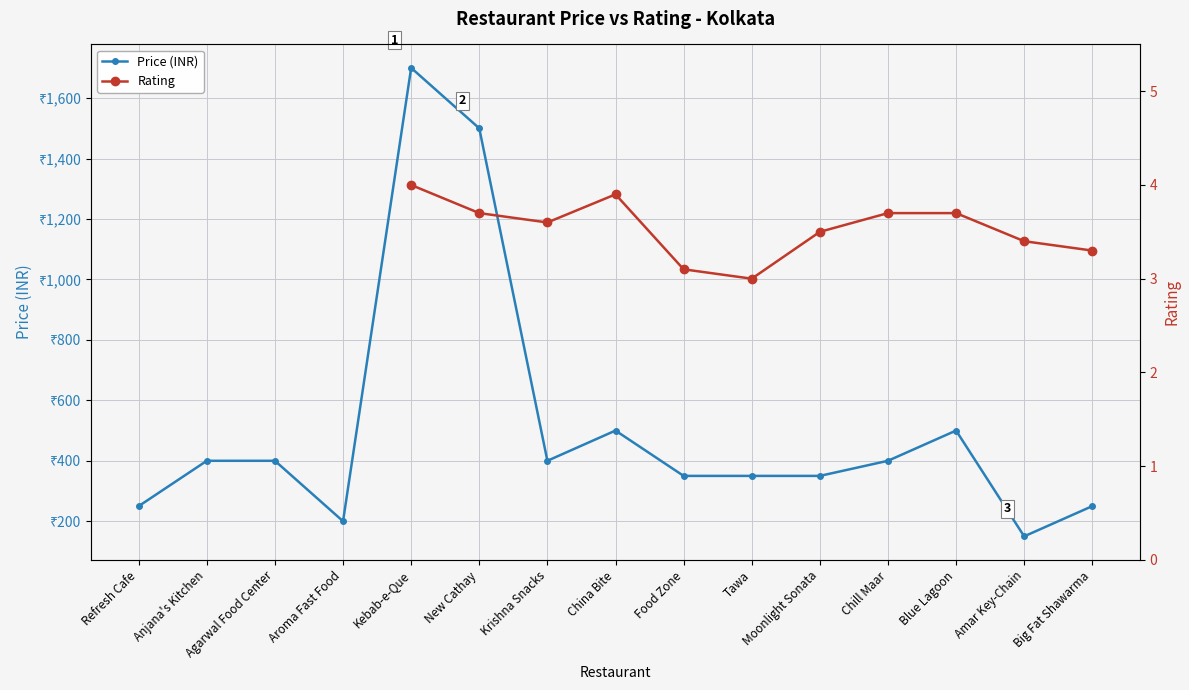

At which category does the chart reach its peak across all series?

Kebab-e-Que